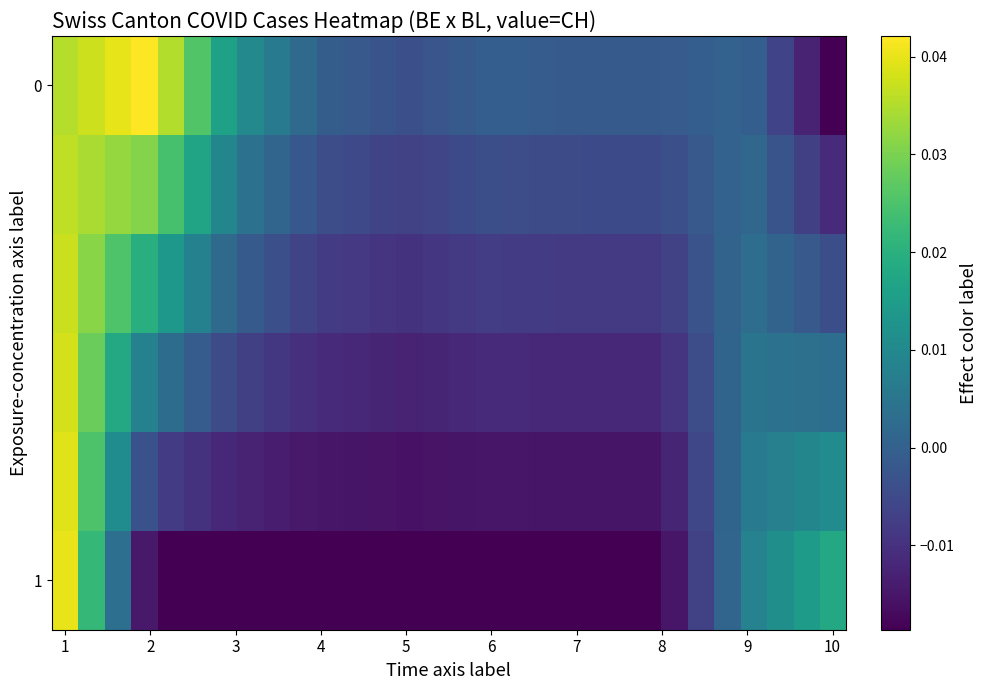

At which category does the chart reach its minimum across all series?

29